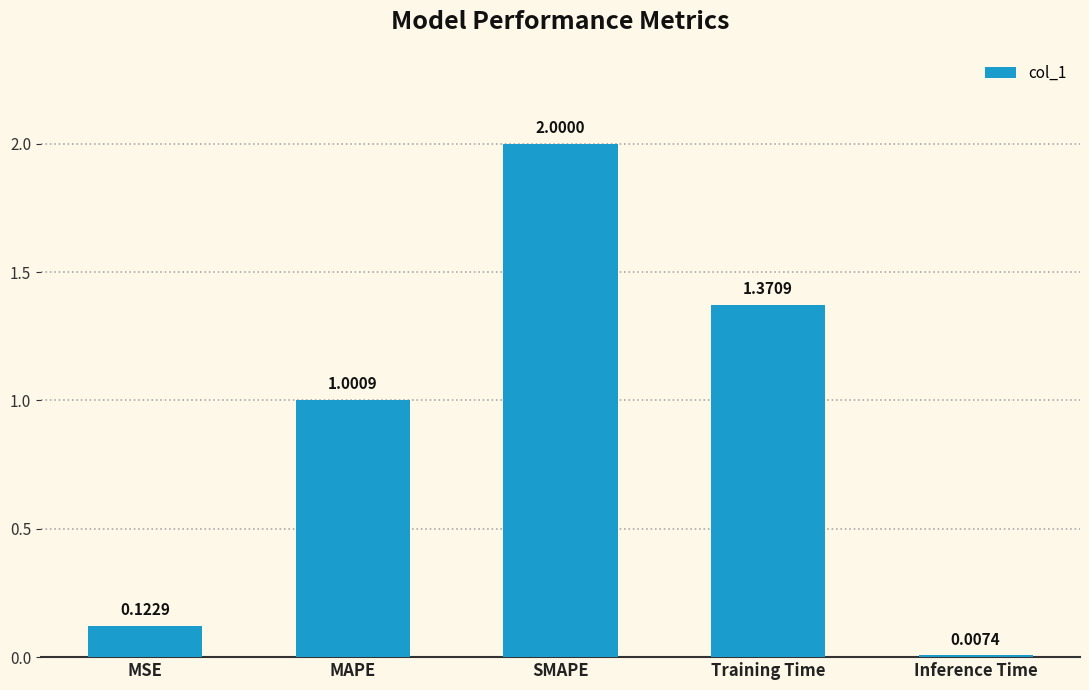

Where is the data nearest to the value 1?

MAPE